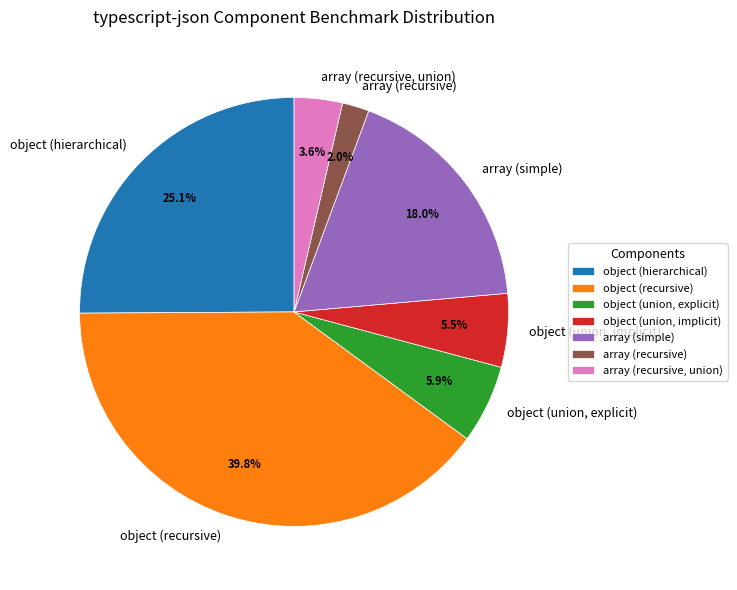

Between object (recursive) and array (recursive), which is larger?

object (recursive)